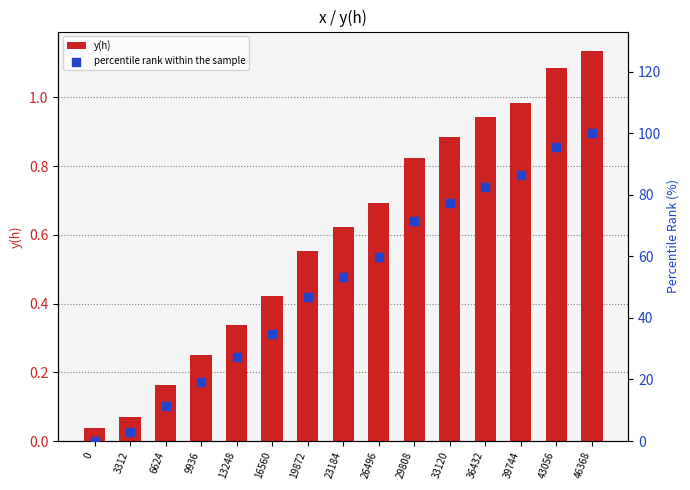

Which series reaches the minimum Y coordinate?

percentile rank within the sample